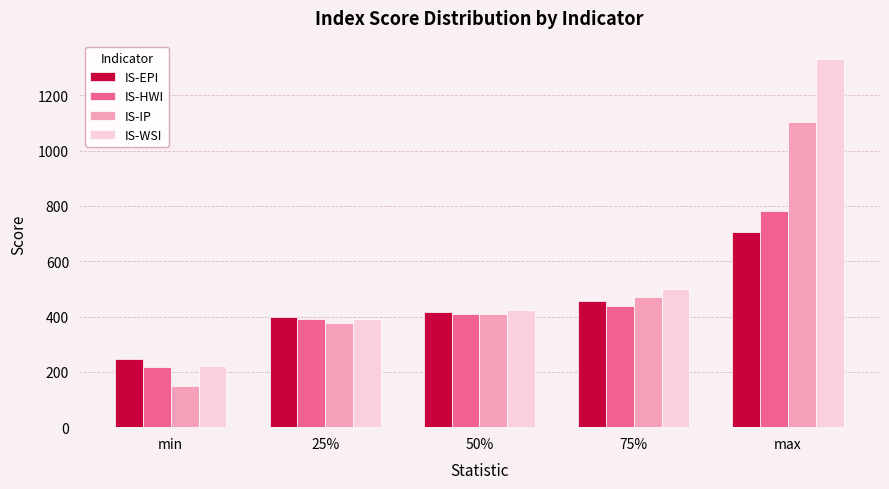

At max, list the series in order from largest to smallest.

IS-WSI, IS-IP, IS-HWI, IS-EPI